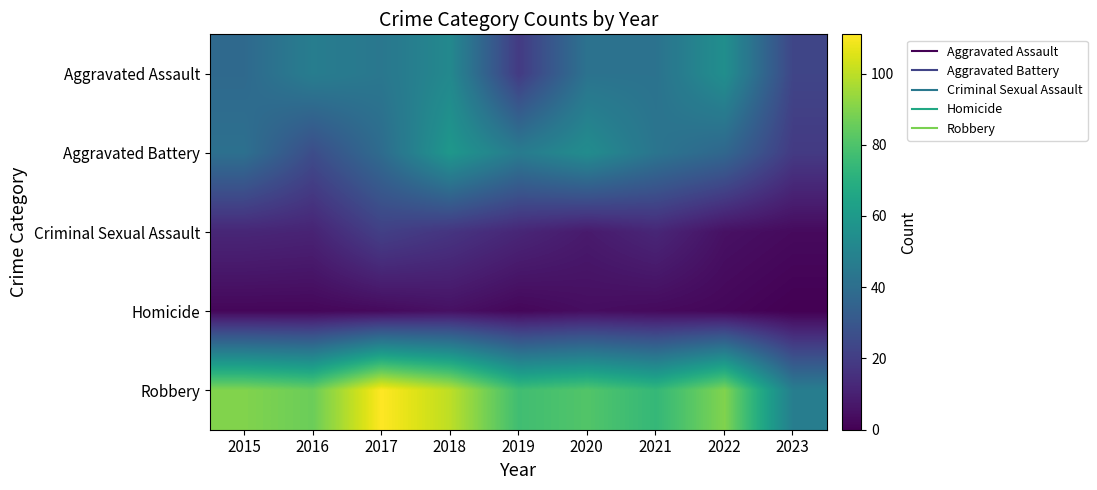

Which series has the widest spread of values?

Robbery